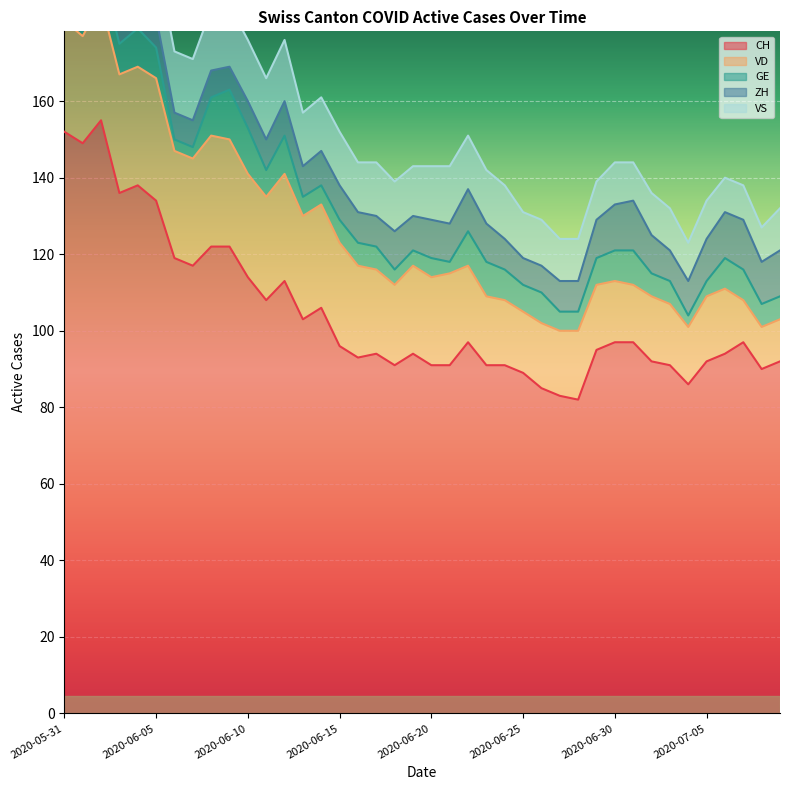

True or false: CH has a value of 50 at 2020-06-24.

False